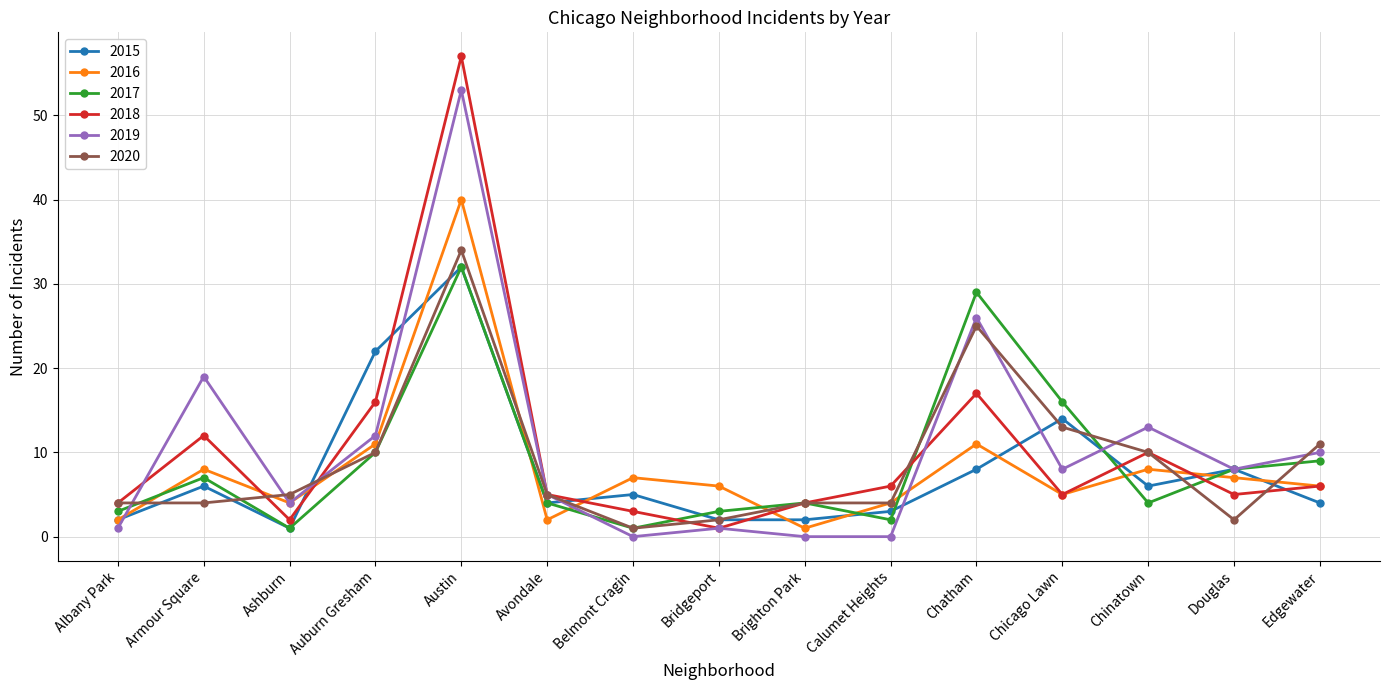

Reading left to right, list all the values displayed in this chart.

2015: 2	6	1	22	32	4	5	2	2	3	8	14	6	8	4
2016: 2	8	4	11	40	2	7	6	1	4	11	5	8	7	6
2017: 3	7	1	10	32	4	1	3	4	2	29	16	4	8	9
2018: 4	12	2	16	57	5	3	1	4	6	17	5	10	5	6
2019: 1	19	4	12	53	5	0	1	0	0	26	8	13	8	10
2020: 4	4	5	10	34	5	1	2	4	4	25	13	10	2	11